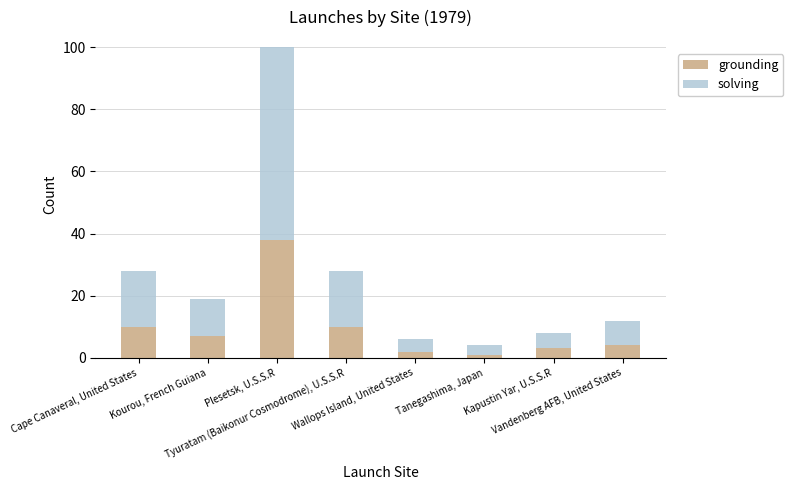

What is the total value across all series at Cape Canaveral, United States?

28